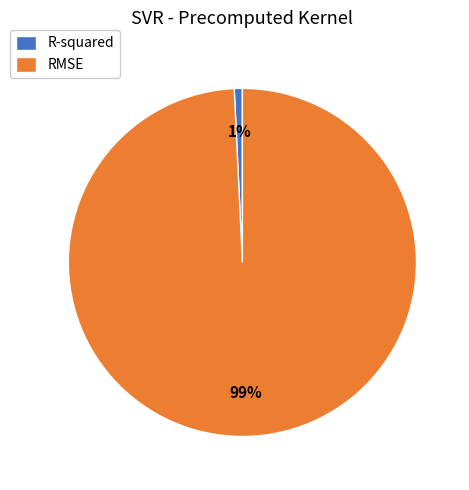

To the nearest percent, what is the combined percentage of RMSE and R-squared?

100%